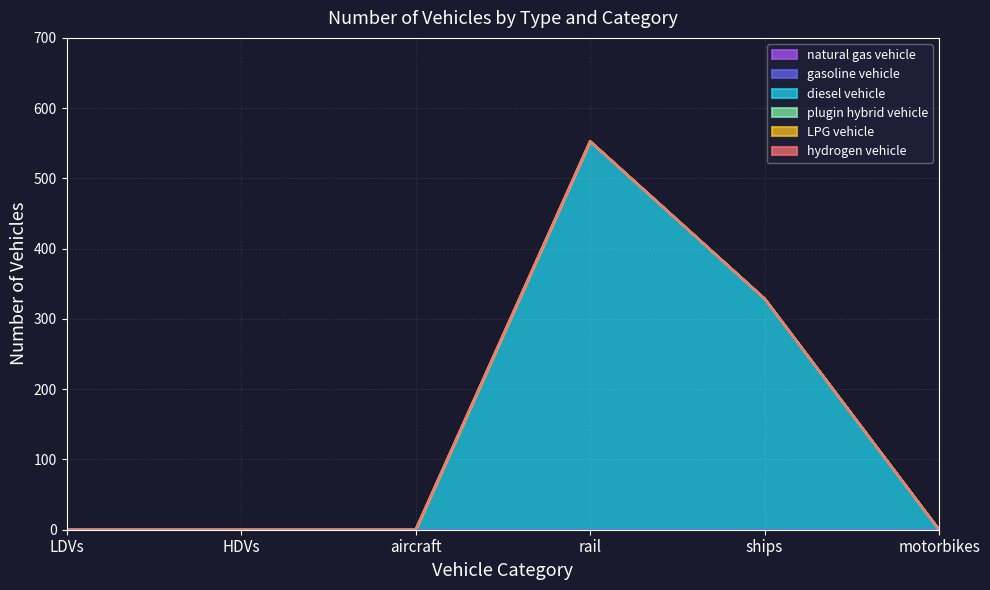

True or false: hydrogen vehicle and natural gas vehicle cross at least once.

False